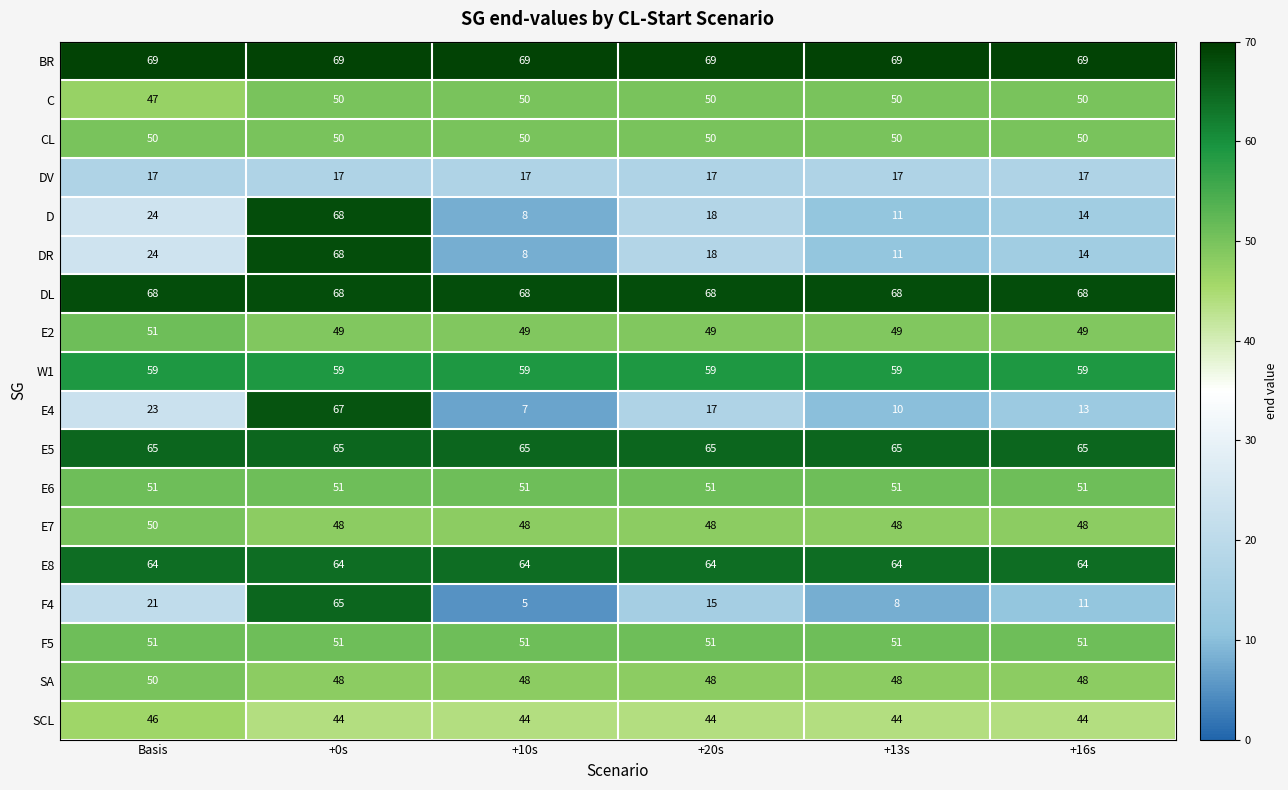

What is the highest value of the E8 series?

64